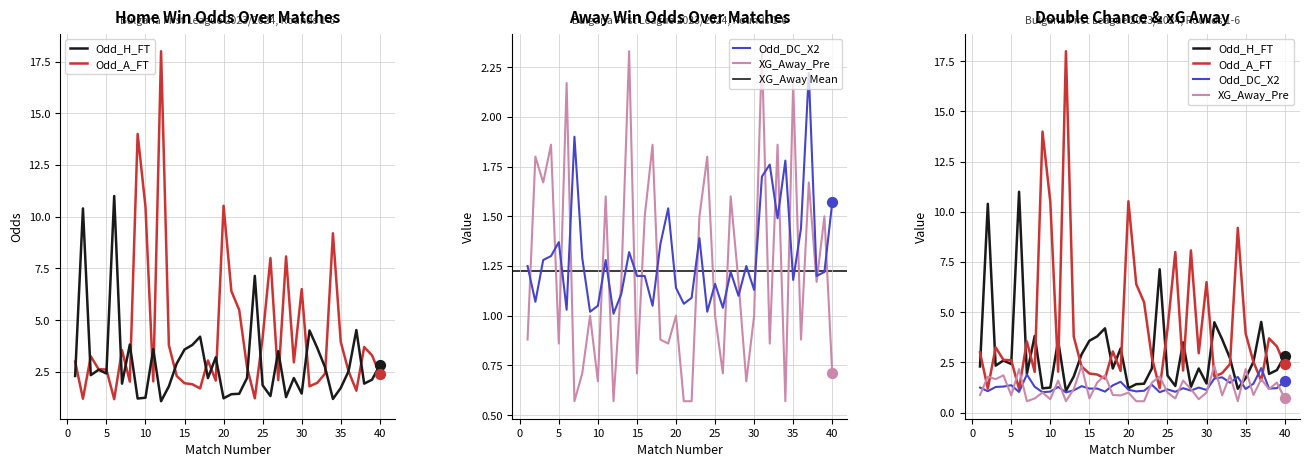

Which series has the largest Y range (max minus min)?

Odd_A_FT